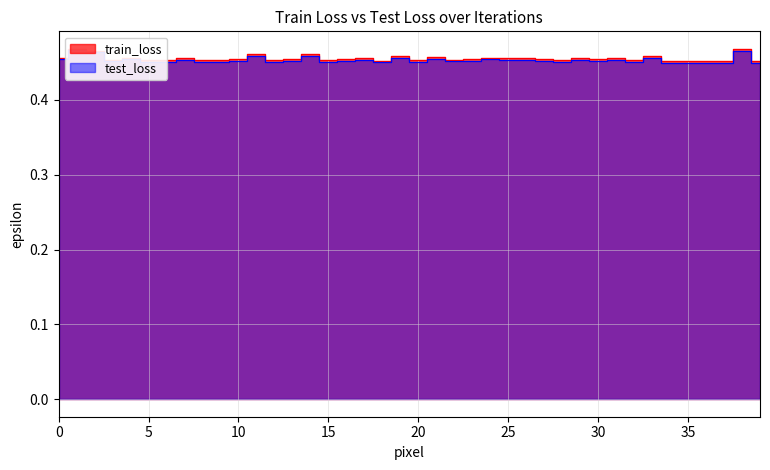

Reading left to right, what are all the values shown in this chart?

train_loss: 0=0.5	1=0.5	2=0.5	3=0.5	4=0.5	5=0.5	6=0.5	7=0.5	8=0.5	9=0.5	10=0.5	11=0.5	12=0.5	13=0.5	14=0.5	15=0.5	16=0.5	17=0.5	18=0.5	19=0.5	20=0.5	21=0.5	22=0.5	23=0.5	24=0.5	25=0.5	26=0.5	27=0.5	28=0.5	29=0.5	30=0.5	31=0.5	32=0.5	33=0.5	34=0.5	35=0.5	36=0.5	37=0.5	38=0.5	39=0.5
test_loss: 0=0.5	1=0.5	2=0.5	3=0.5	4=0.5	5=0.5	6=0.5	7=0.5	8=0.5	9=0.5	10=0.5	11=0.5	12=0.5	13=0.5	14=0.5	15=0.5	16=0.5	17=0.5	18=0.5	19=0.5	20=0.5	21=0.5	22=0.5	23=0.5	24=0.5	25=0.5	26=0.5	27=0.5	28=0.5	29=0.5	30=0.5	31=0.5	32=0.5	33=0.5	34=0.4	35=0.4	36=0.4	37=0.4	38=0.5	39=0.4